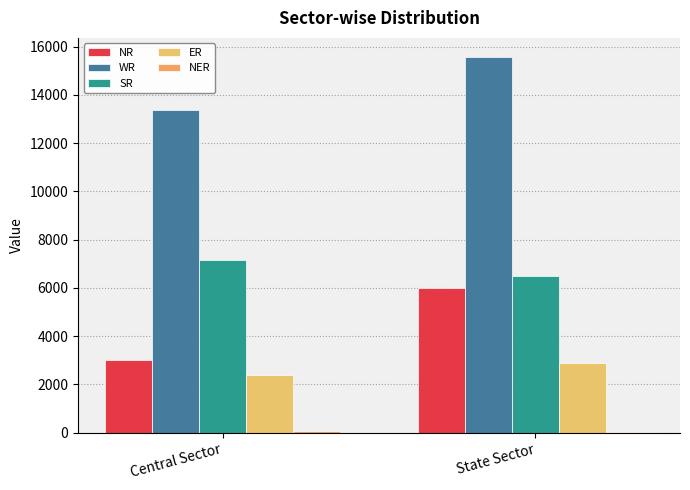

Rank the series at Central Sector from lowest to highest value.

NER, ER, NR, SR, WR